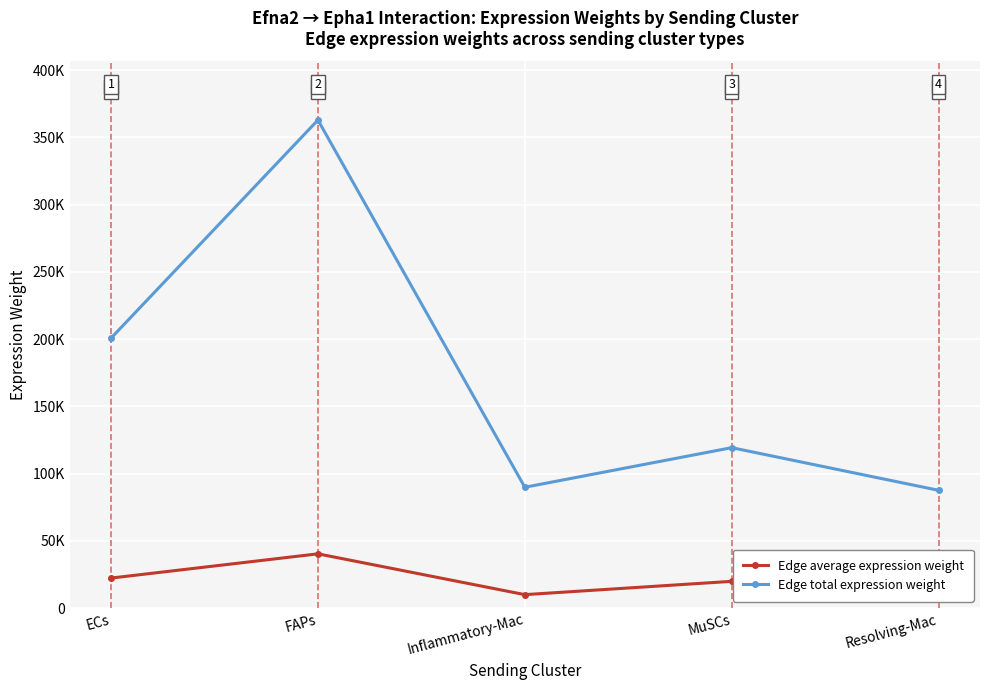

The value of Edge average expression weight at ECs is 39458.6. True or false?

False